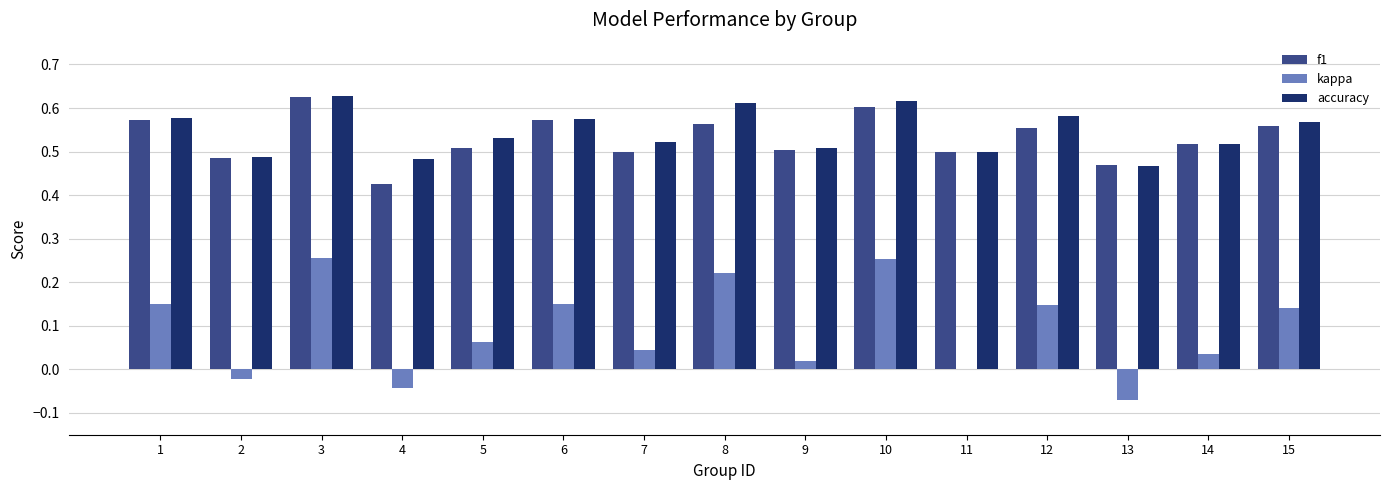

True or false: accuracy has a value of 0.7 at 5.

False